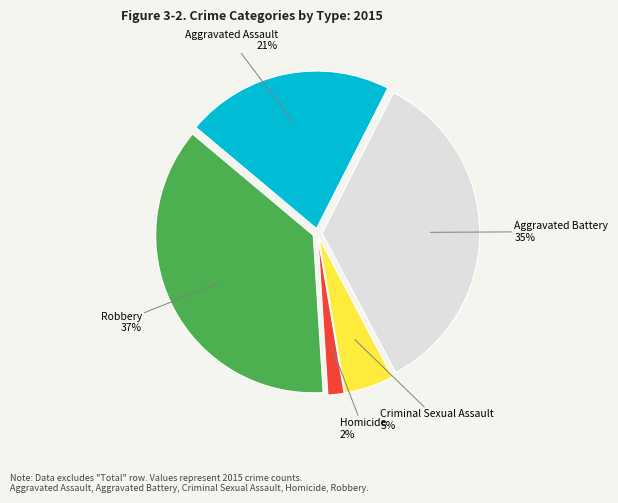

Combined, do Criminal Sexual Assault and Homicide account for over 50%?

No